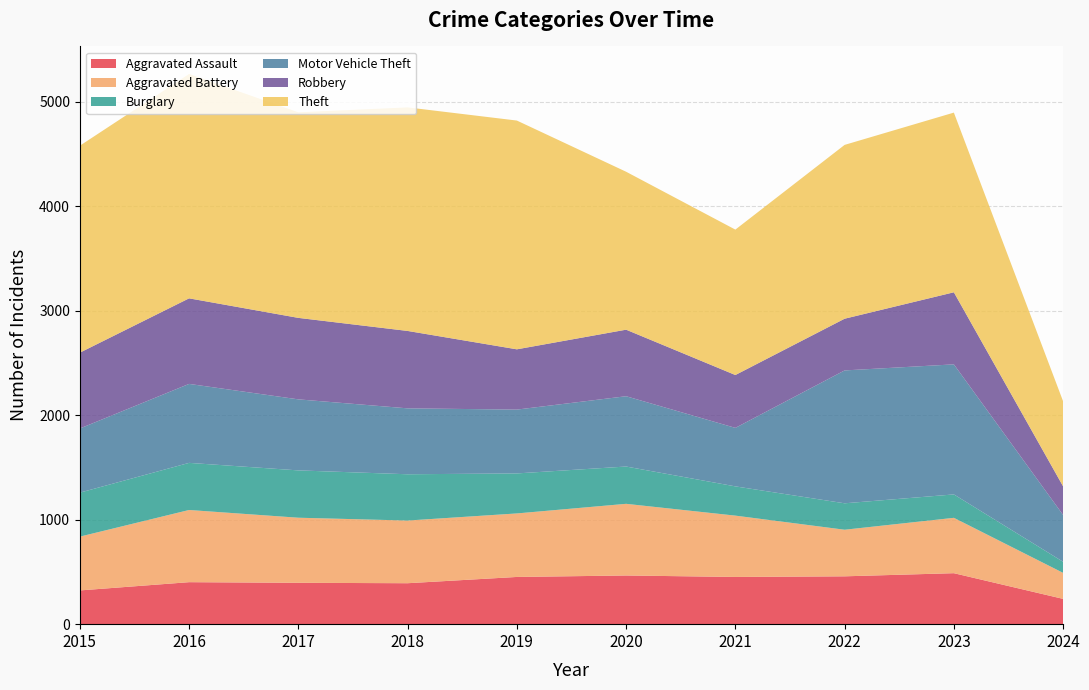

Reading left to right, list all the values displayed in this chart.

Aggravated Assault: 323	402	396	392	452	466	452	458	488	242
Aggravated Battery: 515	691	623	600	608	686	587	446	530	249
Burglary: 421	451	453	443	383	357	280	253	224	106
Motor Vehicle Theft: 614	756	680	631	611	673	560	1272	1245	448
Robbery: 726	819	780	741	577	637	506	495	690	274
Theft: 1981	2148	1968	2140	2190	1512	1392	1664	1720	814